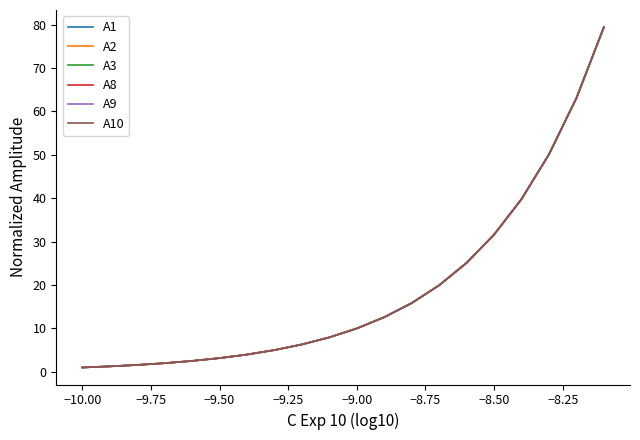

Which series has the largest range (max minus min)?

A10